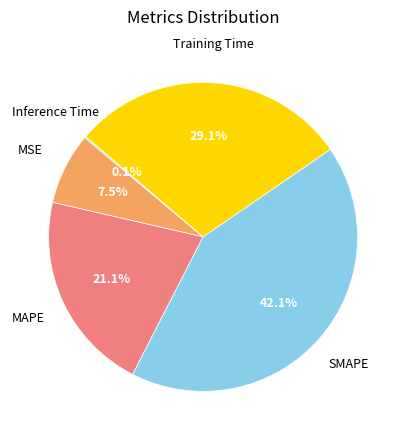

Is there a majority slice in this chart?

No